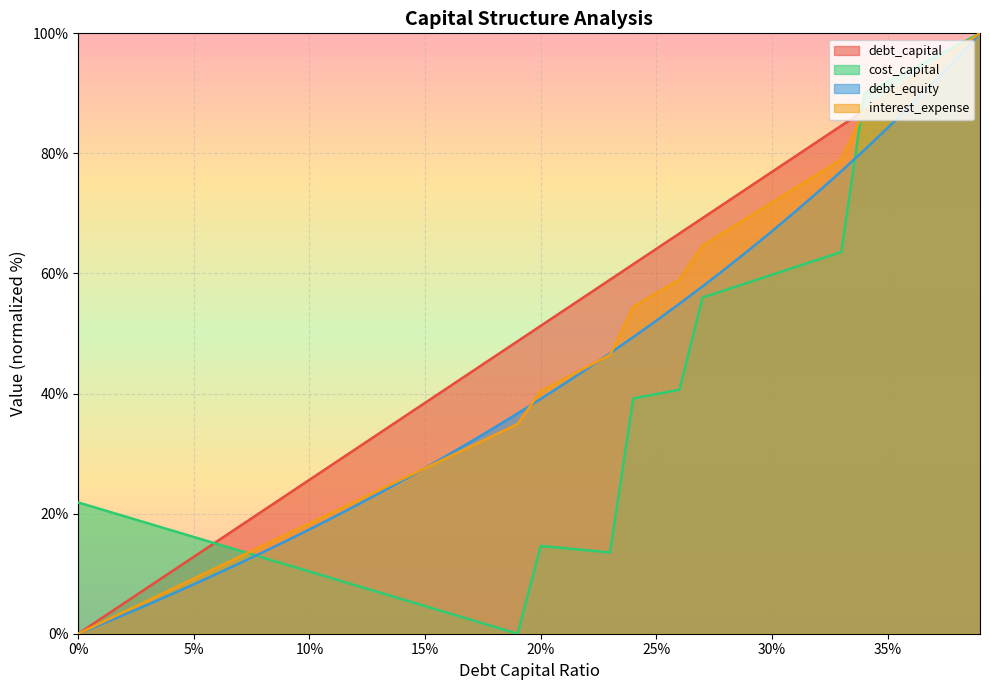

The cost_capital series shows 57.3 at 0.28. True or false?

True